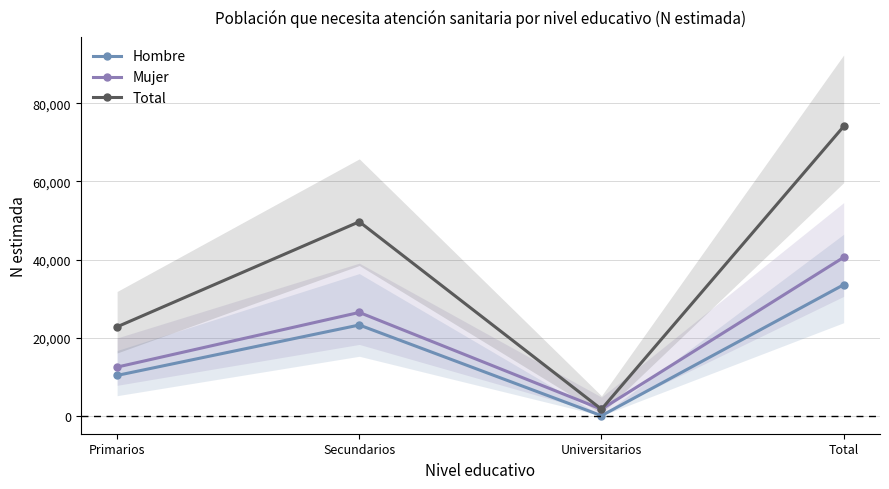

Reading left to right, extract all data points from this chart.

Hombre: Primarios=10315	Secundarios=23226	Universitarios=0	Total=33541
Mujer: Primarios=12450	Secundarios=26449	Universitarios=1656	Total=40555
Total: Primarios=22765	Secundarios=49675	Universitarios=1656	Total=74096